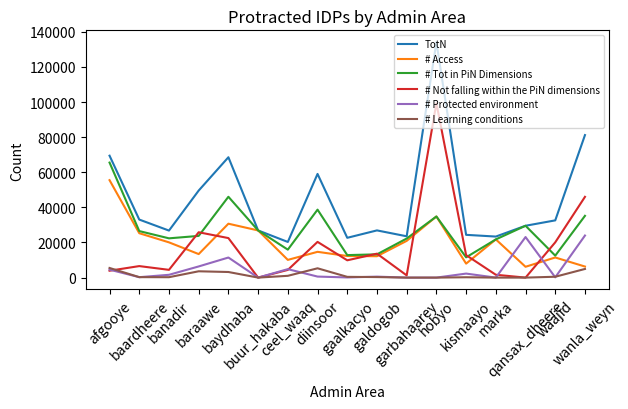

What is the total value across all series at gaalkacyo?

58166